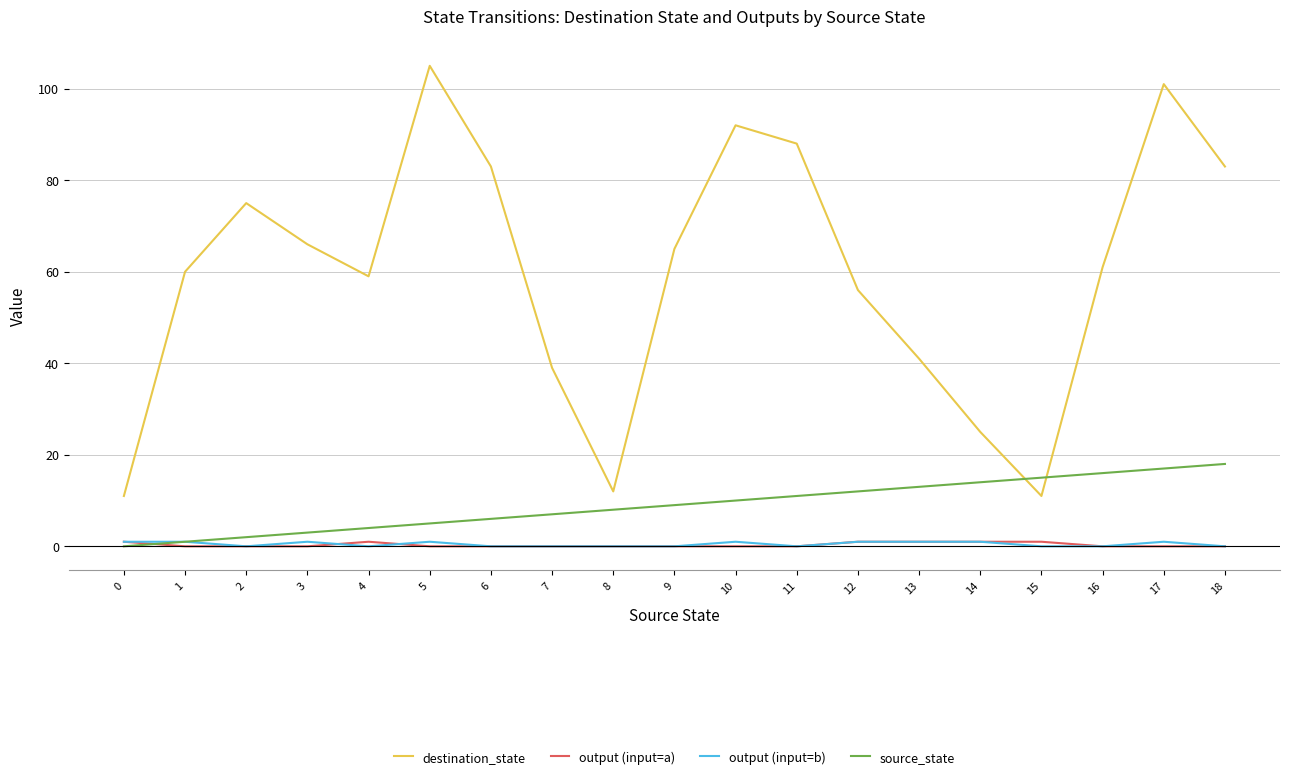

At which category is the sum across all series the highest?

17